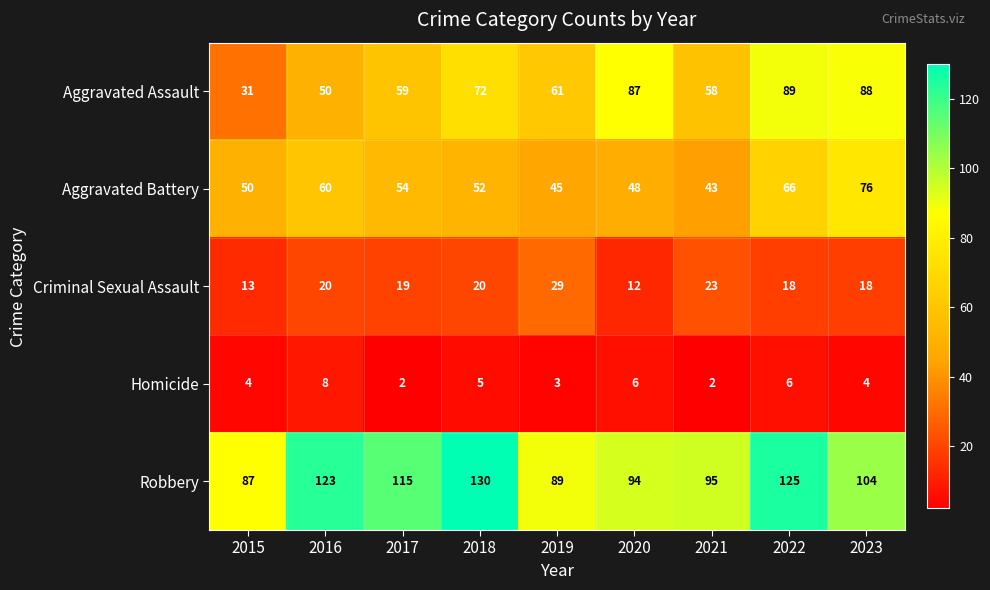

How many distinct data groups are displayed?

5